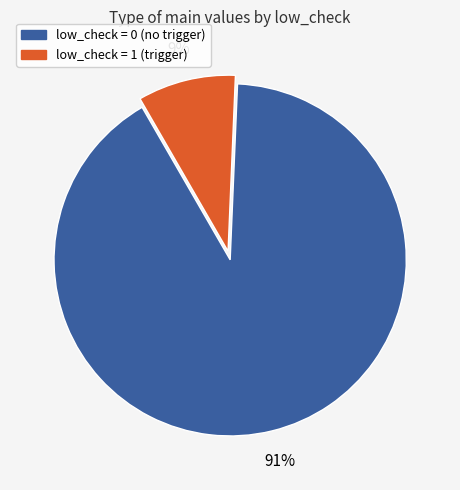

To the nearest percent, what is the difference between the largest and smallest slice percentages?

82%